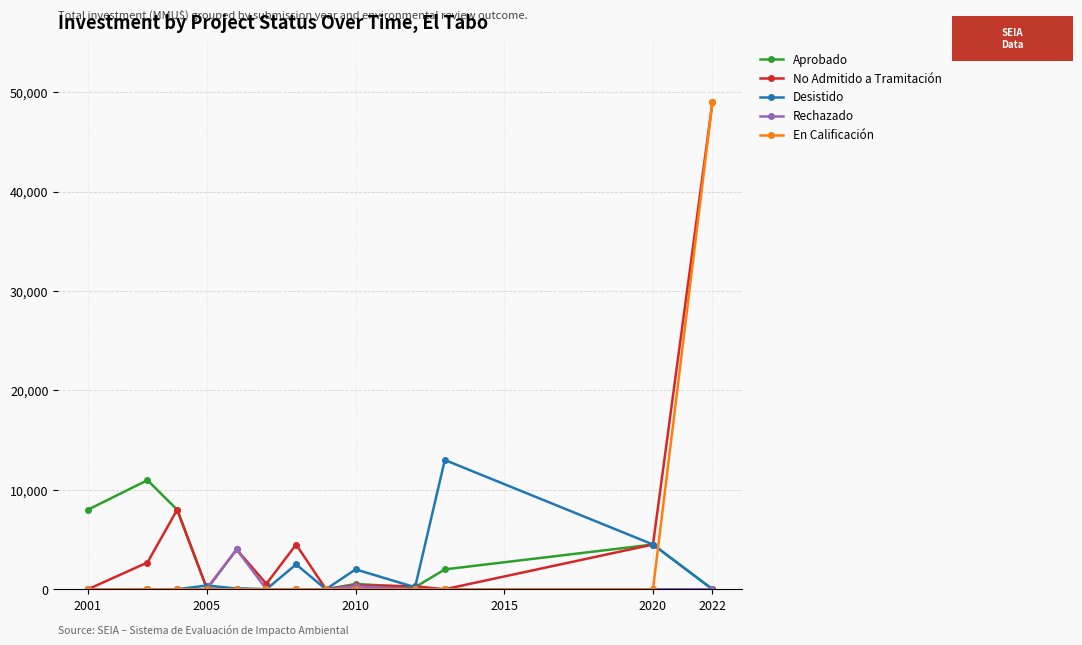

Rank the series by their average value, from highest to lowest.

No Admitido a Tramitación, En Calificación, Aprobado, Desistido, Rechazado